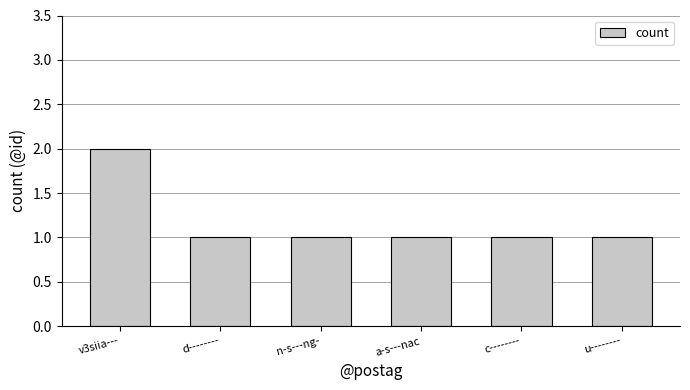

What is the label of the 3rd bar from the right?

a-s---nac